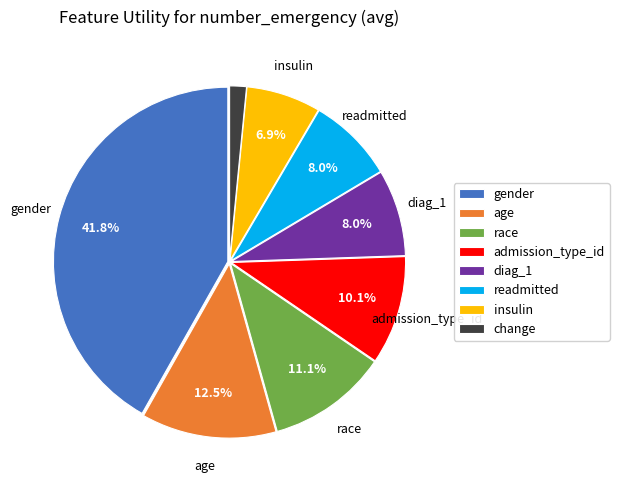

What is the total percentage of diag_1 and age?

20.5%